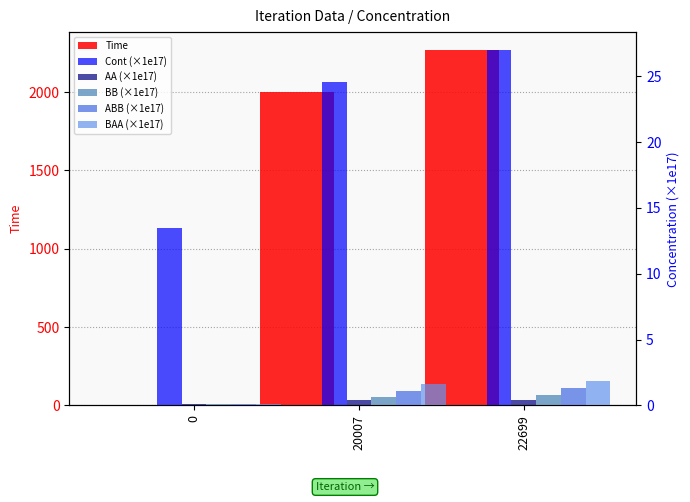

Rank the series at 20007 from lowest to highest value.

AA (×1e17), BB (×1e17), ABB (×1e17), BAA (×1e17), Cont (×1e17), Time